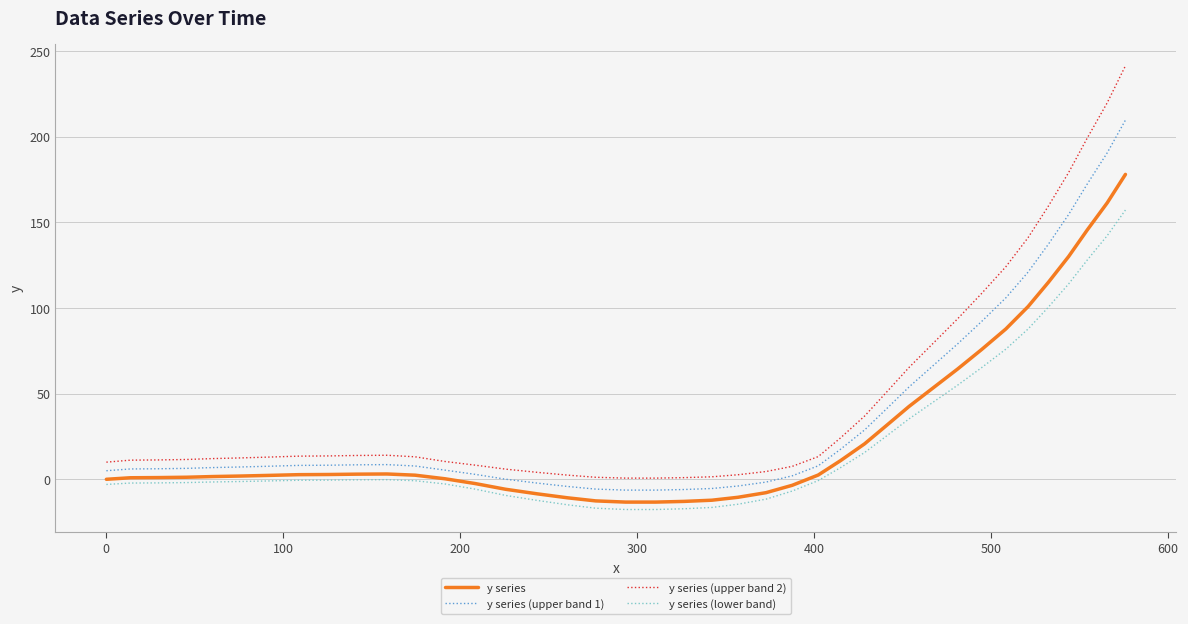

Count the number of data series in this chart.

4